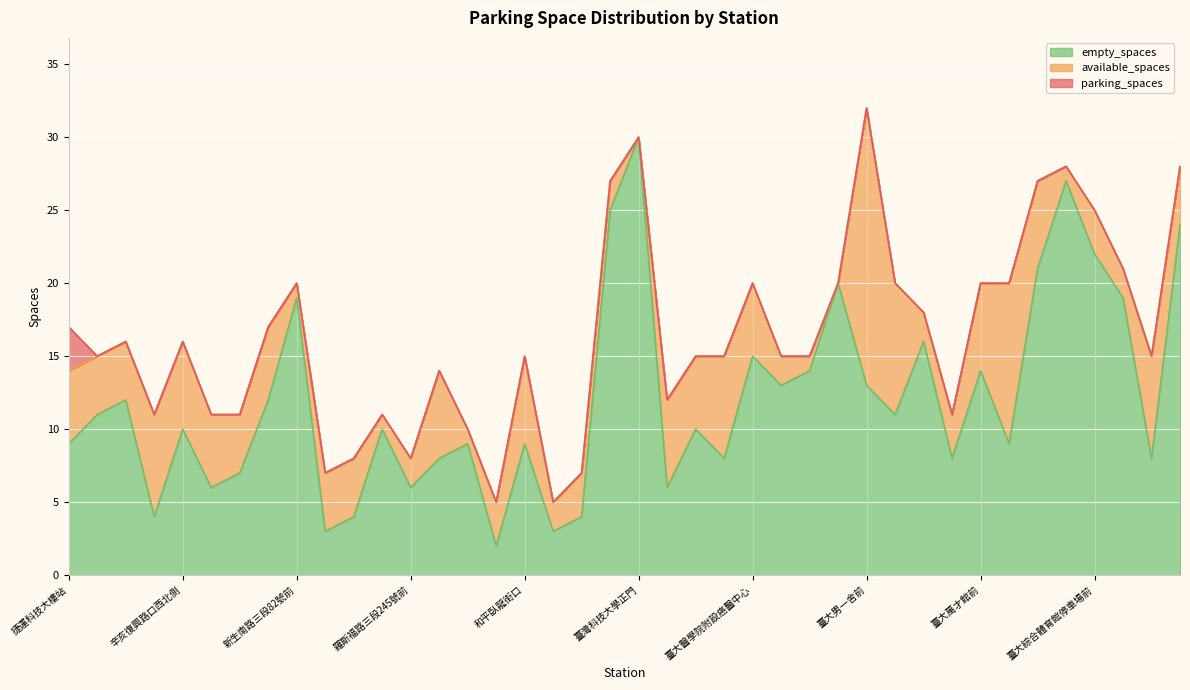

Which series has the largest total across all categories?

parking_spaces